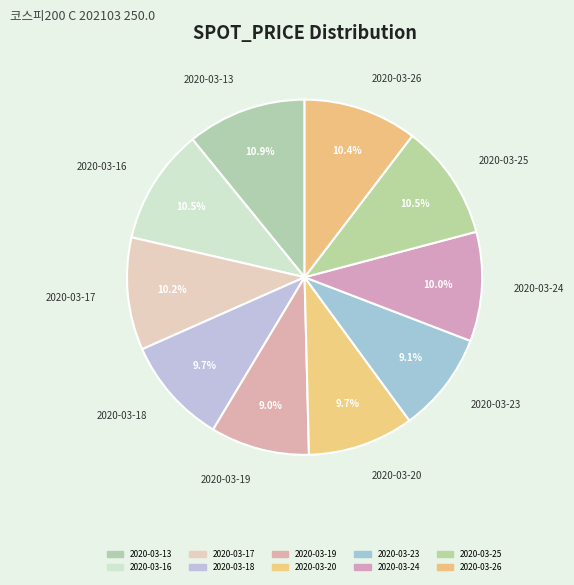

What is the change in value from 2020-03-17 to 2020-03-25?

+6.0